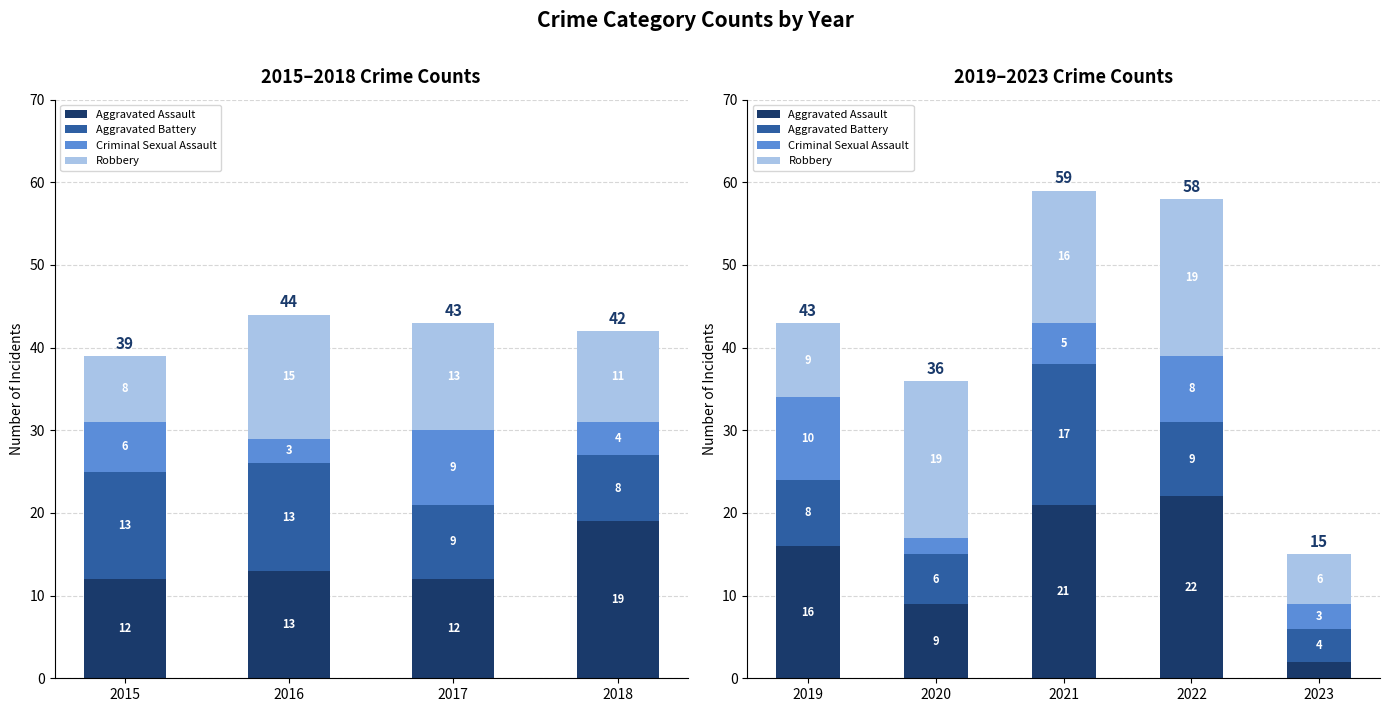

How many bars are there in each group?

4